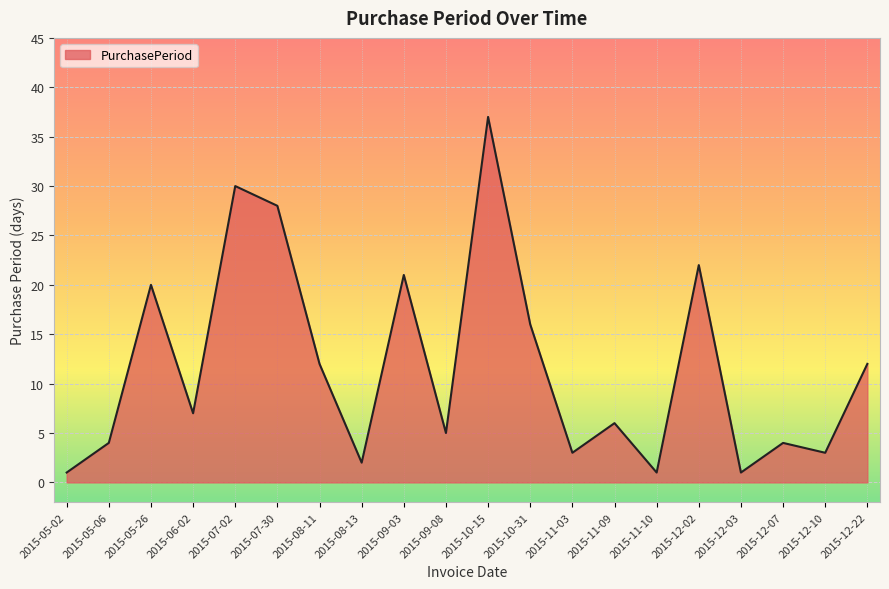

Reading right to left, what are all the values shown in this chart?

2015-12-22=12	2015-12-10=3	2015-12-07=4	2015-12-03=1	2015-12-02=22	2015-11-10=1	2015-11-09=6	2015-11-03=3	2015-10-31=16	2015-10-15=37	2015-09-08=5	2015-09-03=21	2015-08-13=2	2015-08-11=12	2015-07-30=28	2015-07-02=30	2015-06-02=7	2015-05-26=20	2015-05-06=4	2015-05-02=1